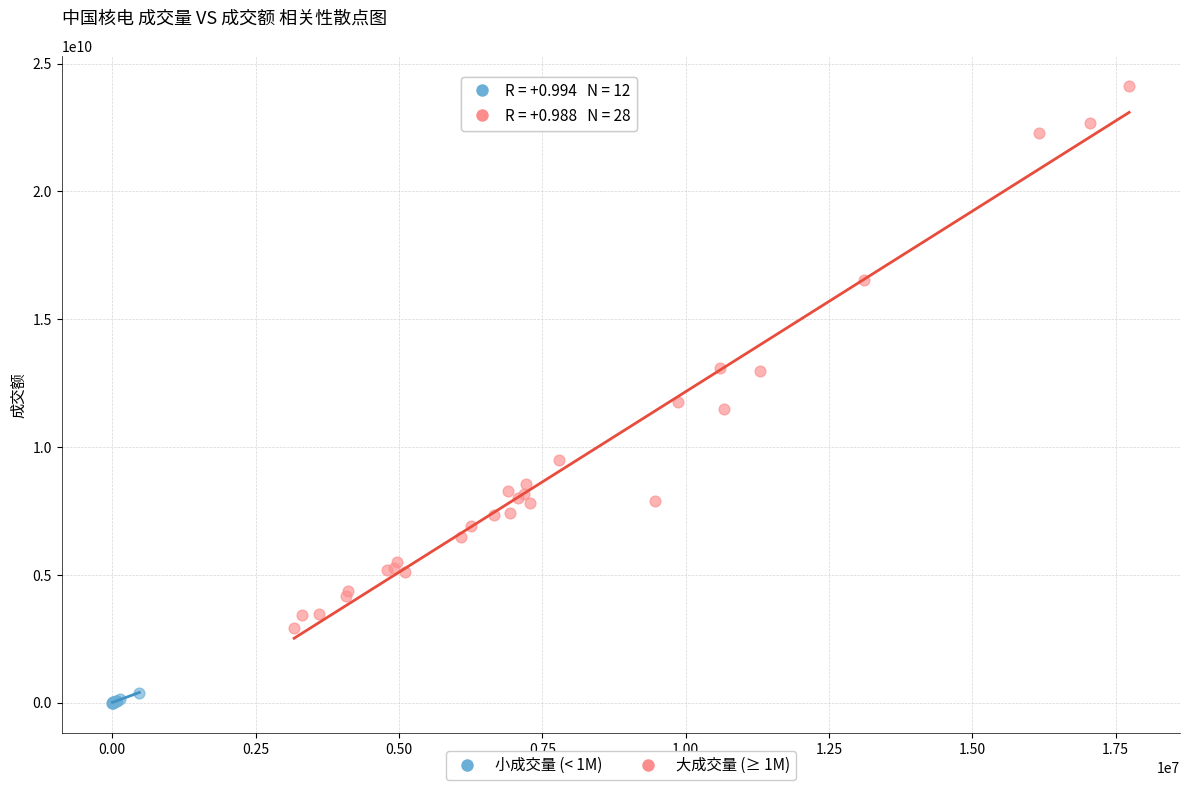

Which series reaches the maximum Y coordinate?

大成交量 (≥ 1M)